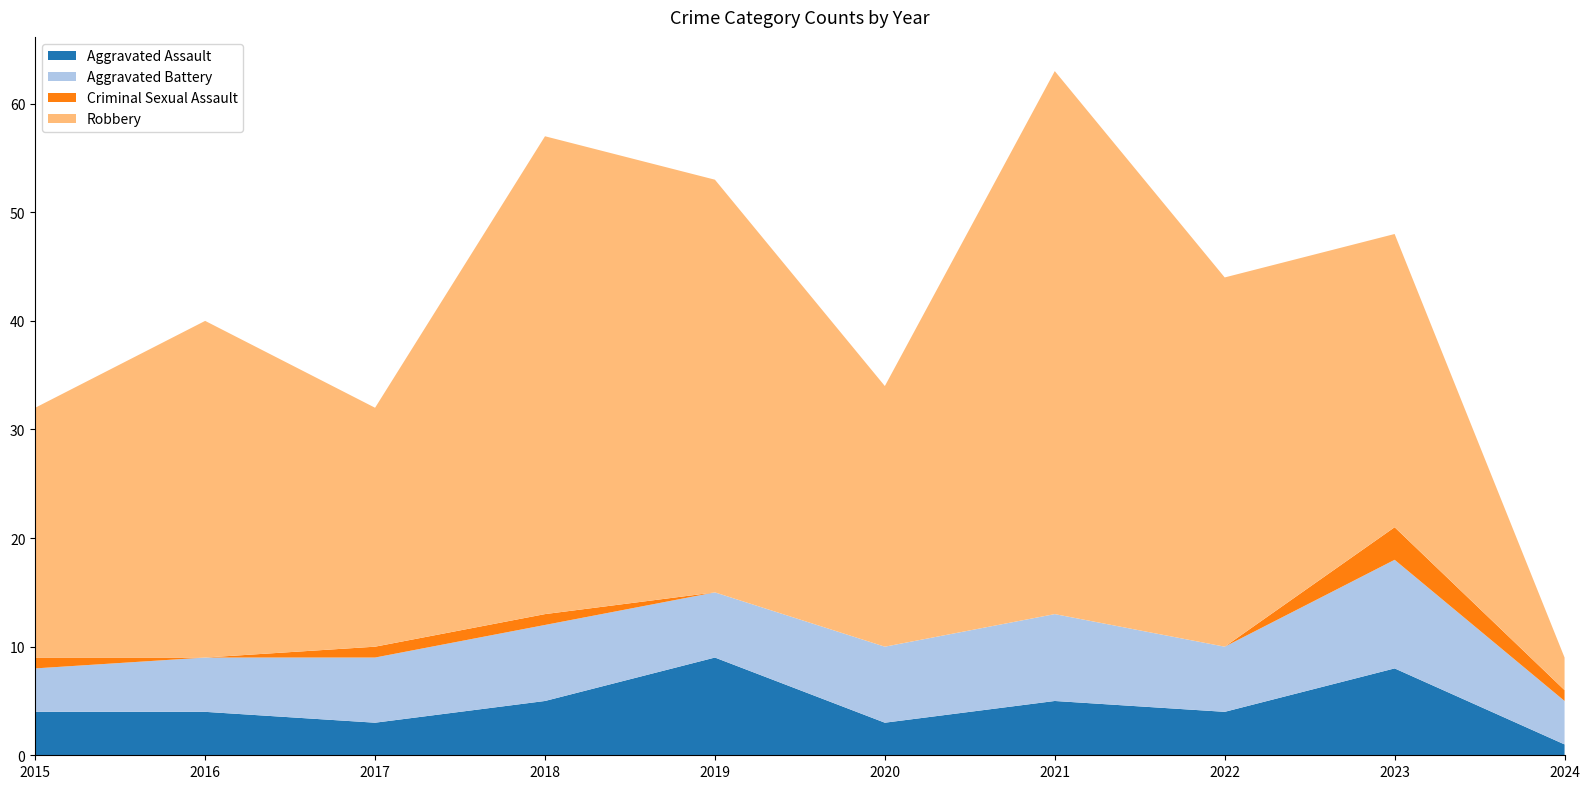

Reading left to right, list all the values displayed in this chart.

Aggravated Assault: 2015=4	2016=4	2017=3	2018=5	2019=9	2020=3	2021=5	2022=4	2023=8	2024=1
Aggravated Battery: 2015=4	2016=5	2017=6	2018=7	2019=6	2020=7	2021=8	2022=6	2023=10	2024=4
Criminal Sexual Assault: 2015=1	2016=0	2017=1	2018=1	2019=0	2020=0	2021=0	2022=0	2023=3	2024=1
Robbery: 2015=23	2016=31	2017=22	2018=44	2019=38	2020=24	2021=50	2022=34	2023=27	2024=3